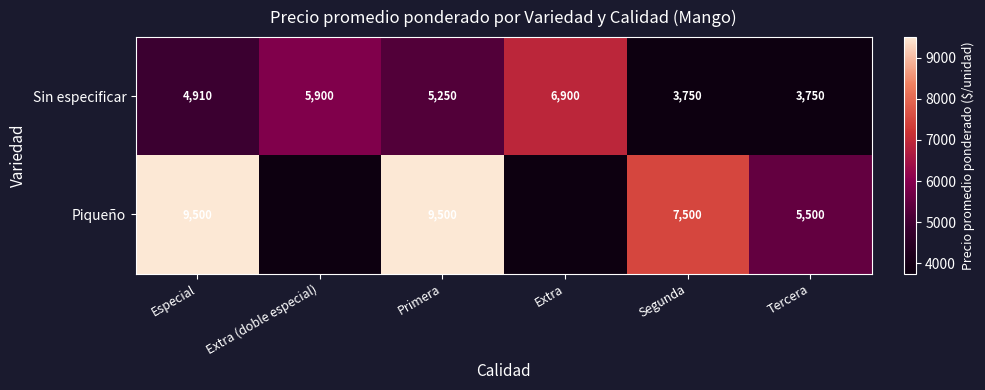

How many Sin especificar values are between 3750 and 5900?

5